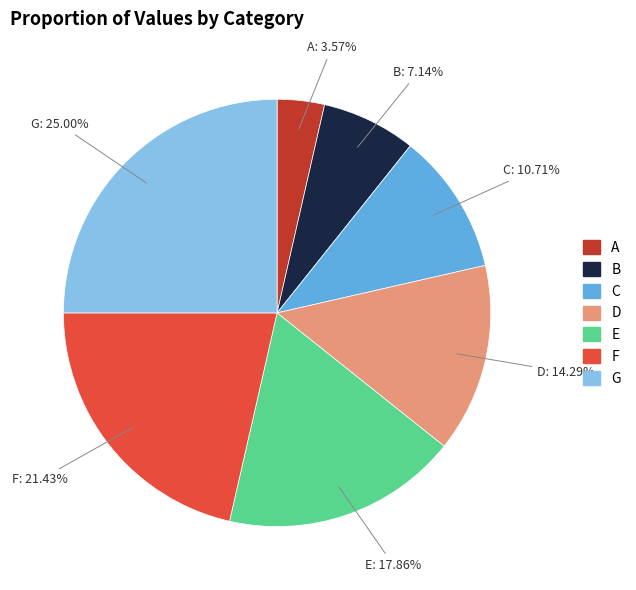

True or false: C accounts for 1% of the total.

False